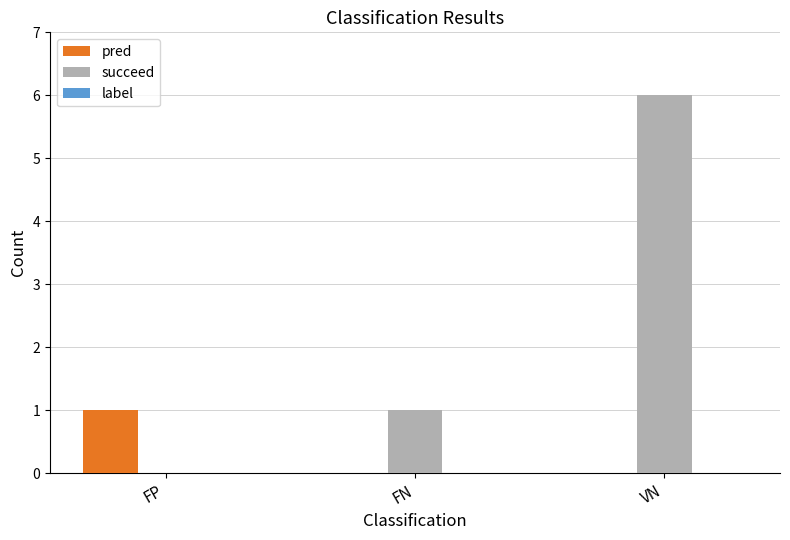

Count the number of categories in the chart.

3